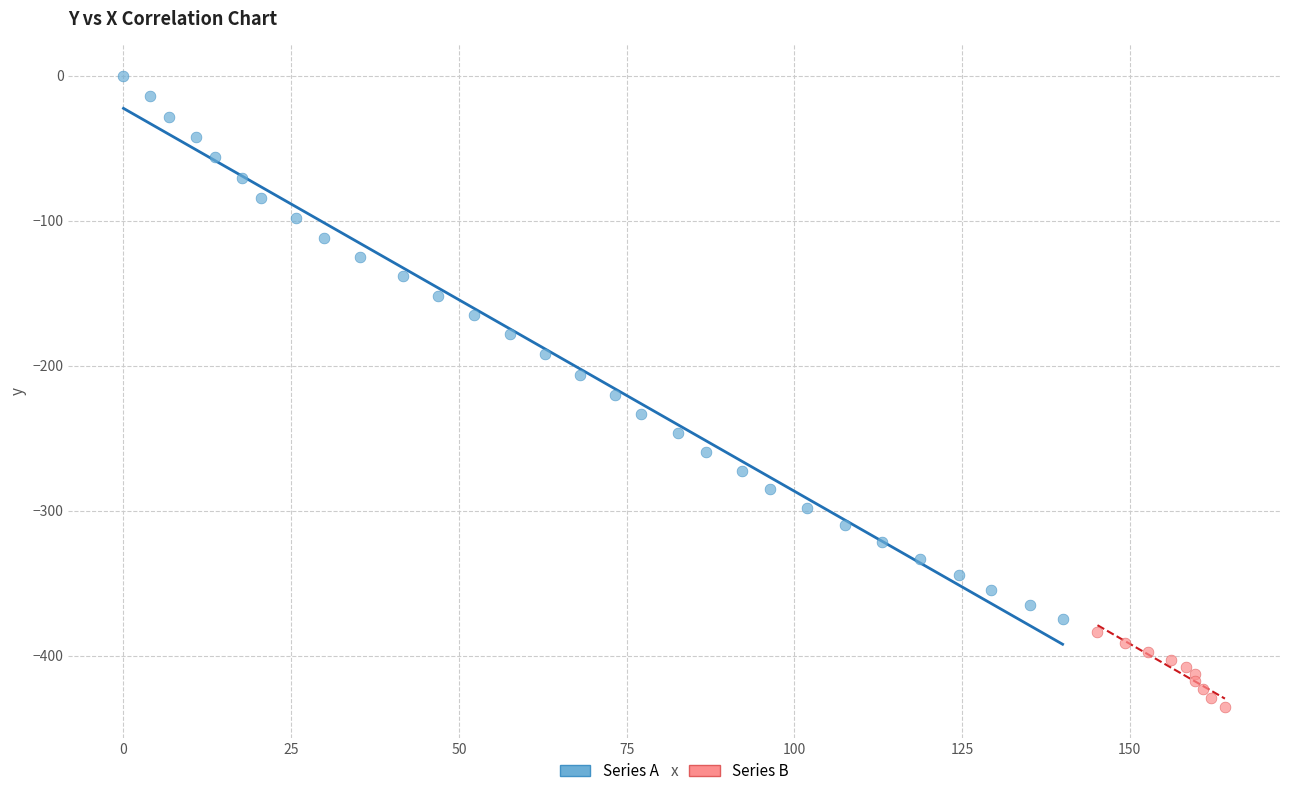

Which series has the widest spread of Y values?

Series A